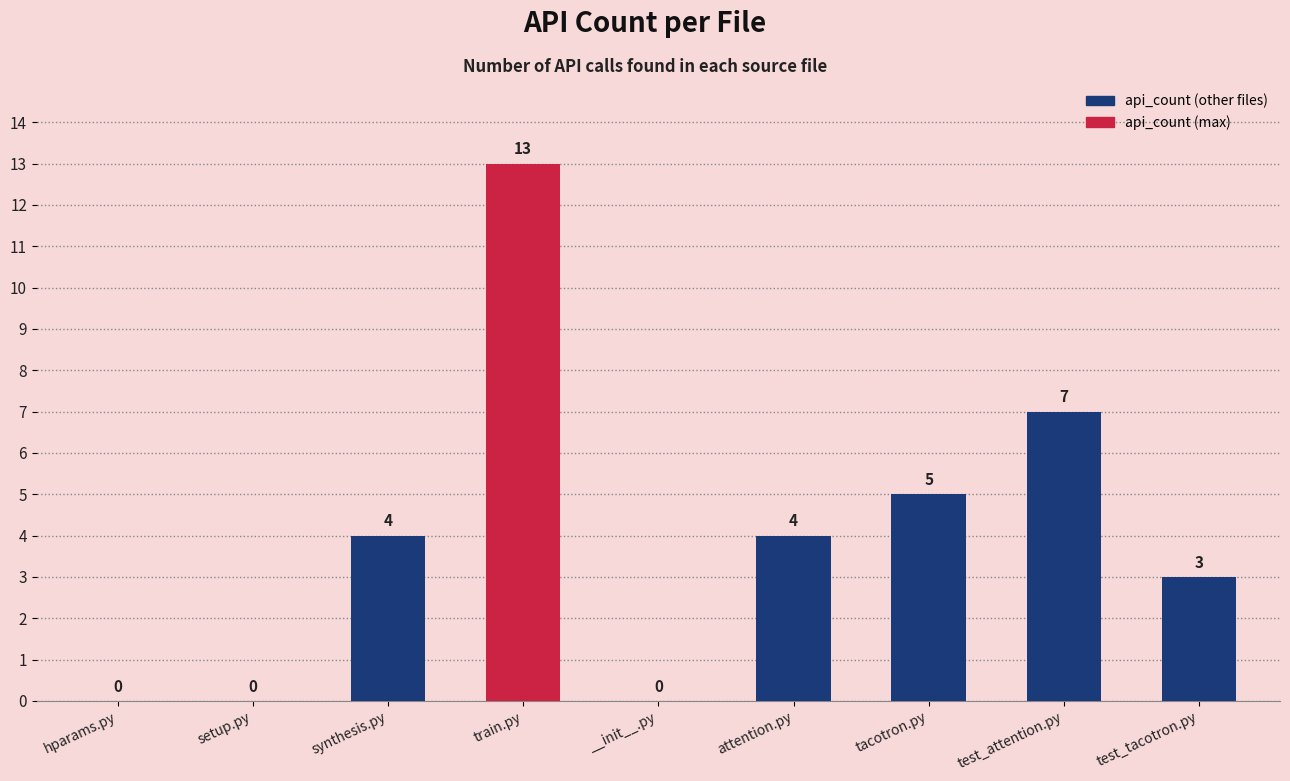

Count the number of categories in the chart.

9